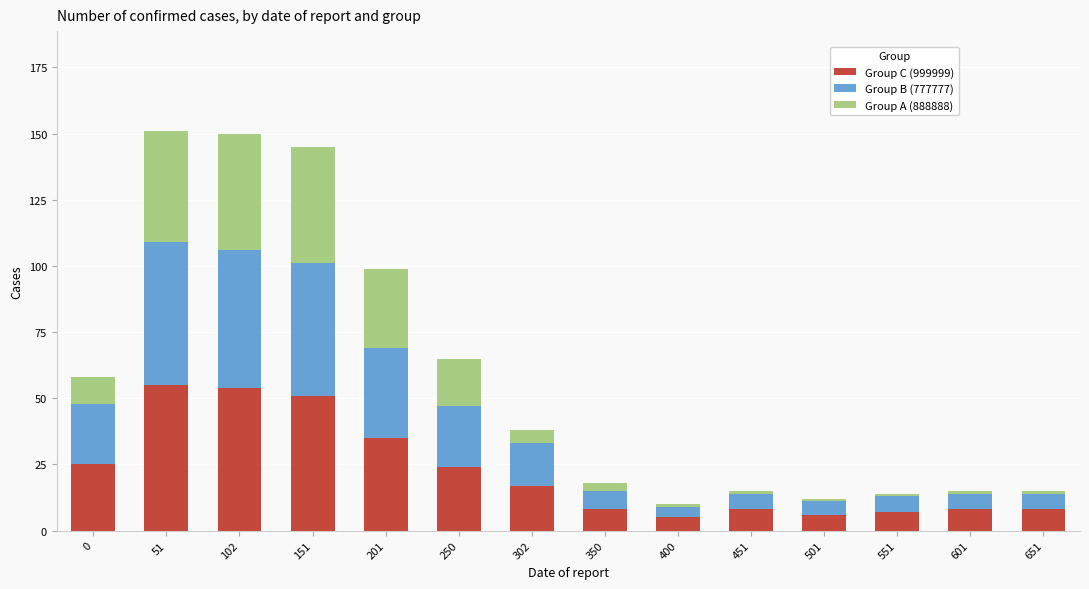

What is the sum of all Group C (999999) values?

311